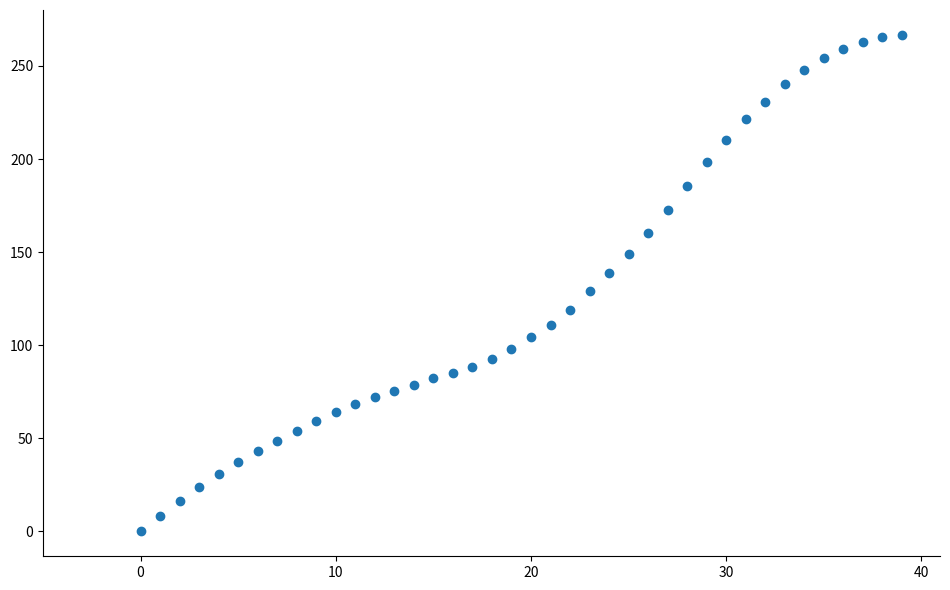

What is the range of Y values (max minus min)?

266.7